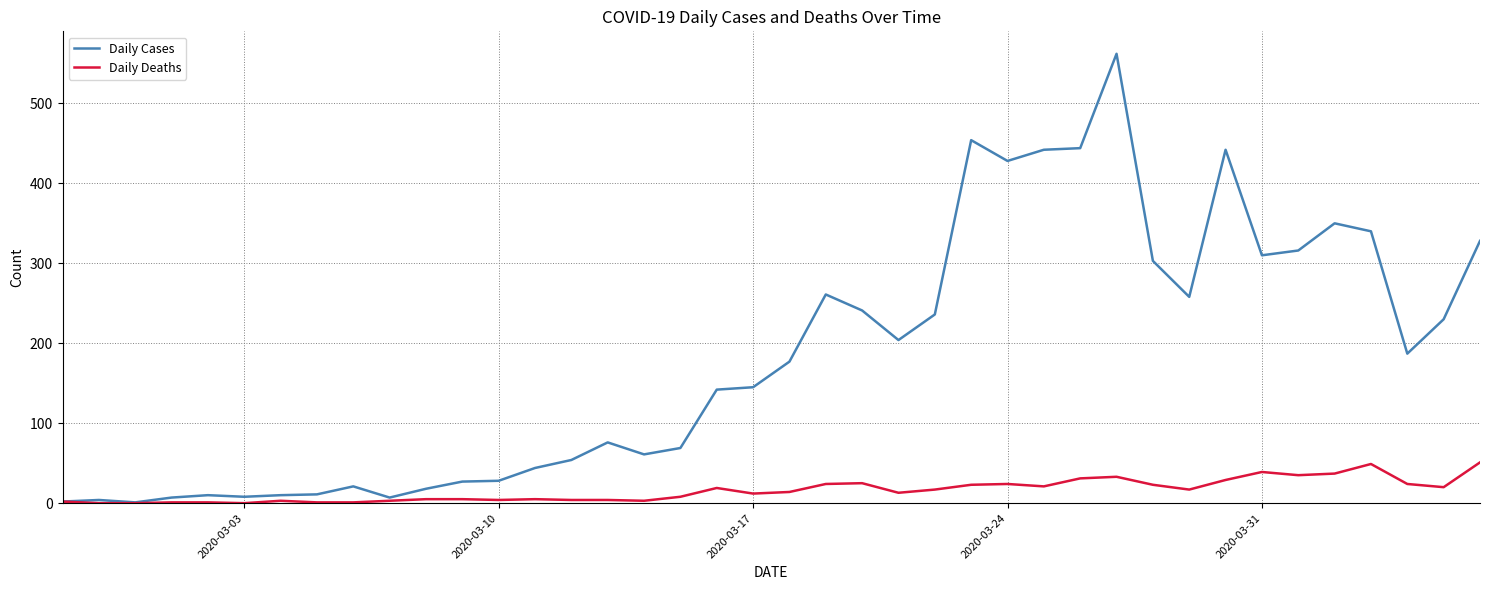

Which series has the largest total across all categories?

Daily Cases